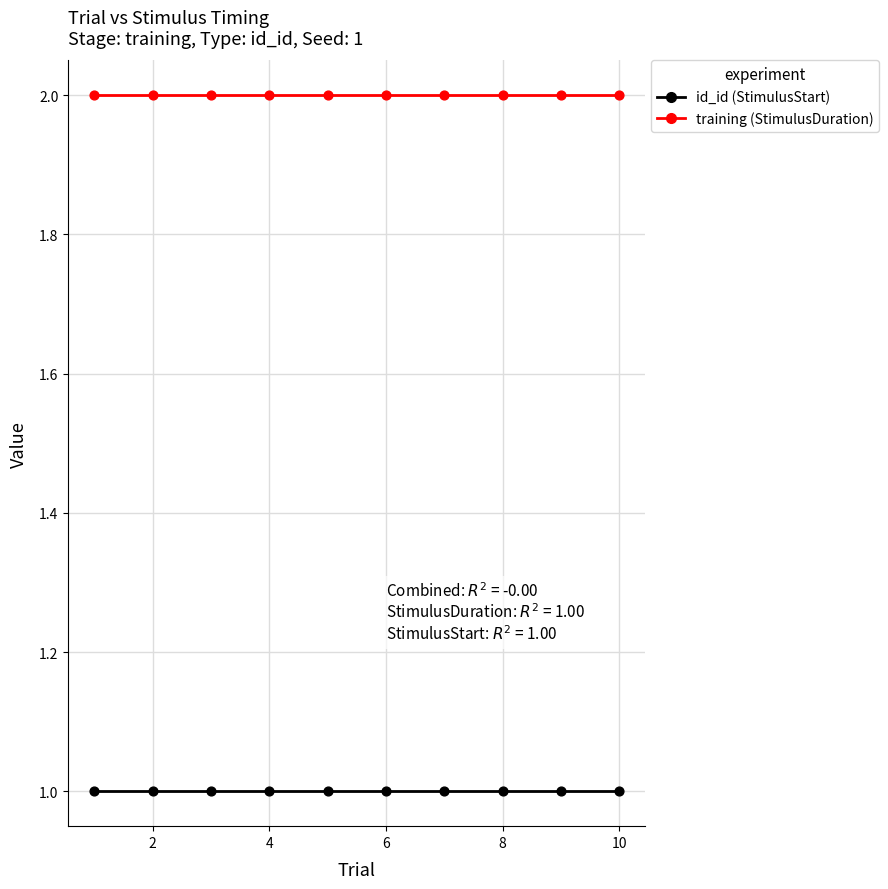

What are all the series names shown in the legend?

id_id (StimulusStart), training (StimulusDuration)